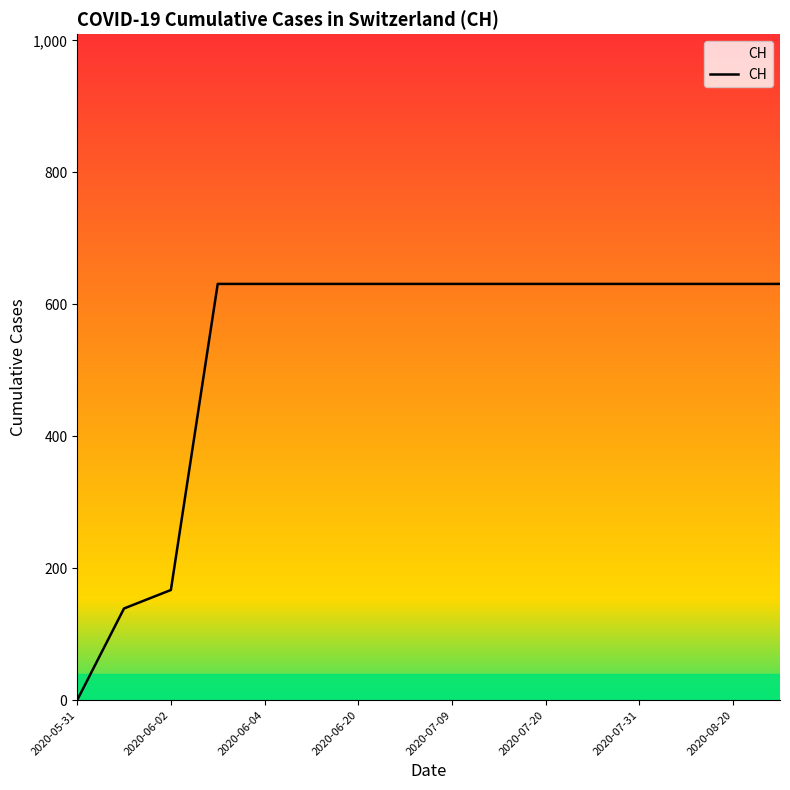

What is the difference between the maximum and minimum values?

631